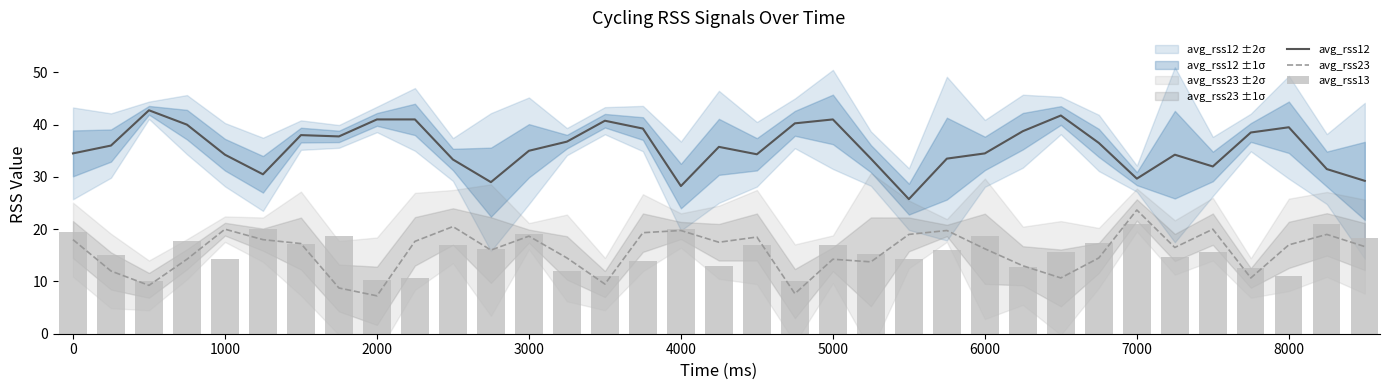

The avg_rss12 series shows 47.9 at 4000. True or false?

False